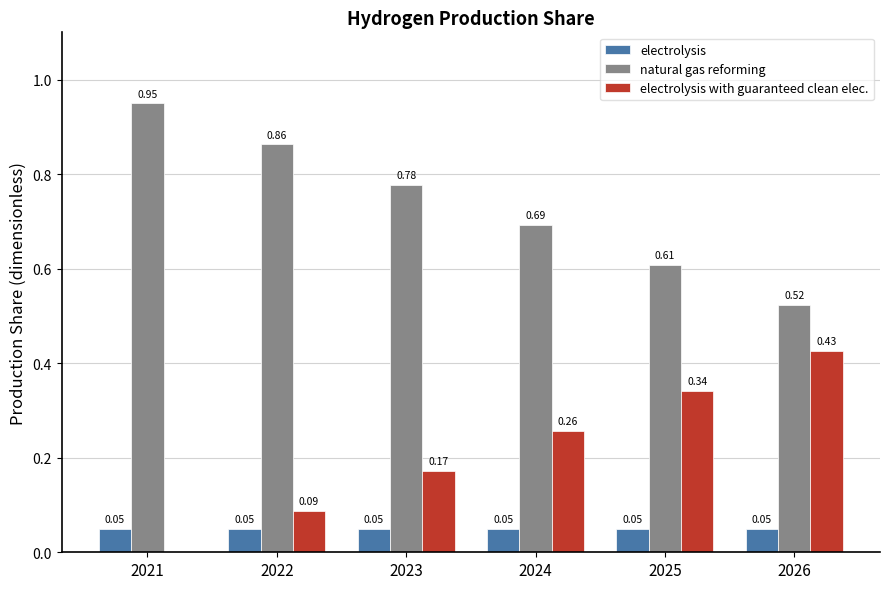

What is the total value across all series at 2022?

1.0